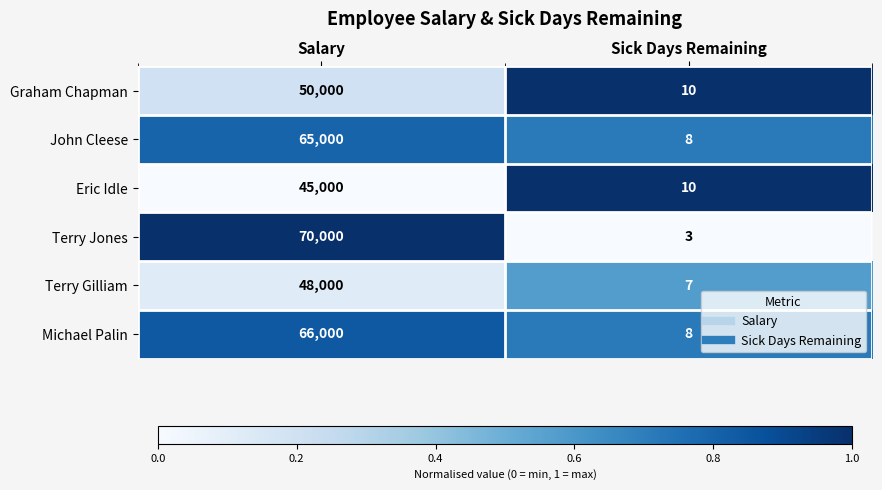

What is the difference between the Michael Palin values at Salary and Sick Days Remaining?

65992